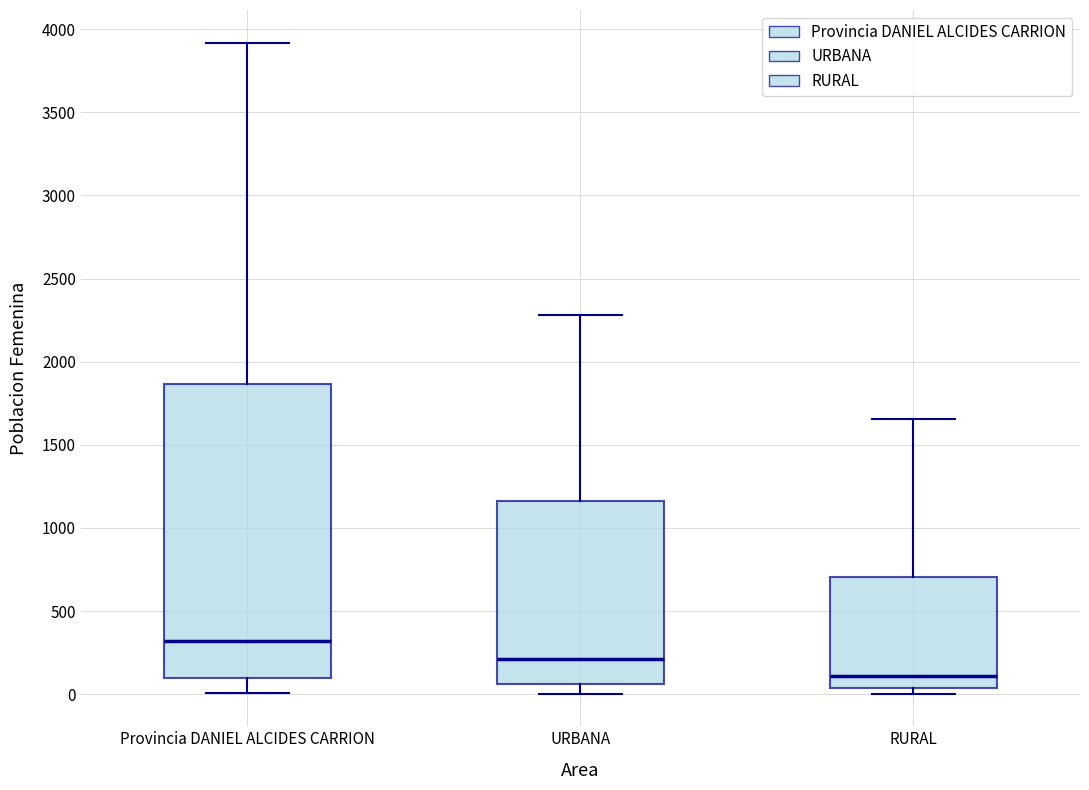

Reading left to right, read every box against the y-axis: the position of its median line, the range the box covers, and the ends of its whiskers. The values are not printed on the chart, so give them approximately, as read against the axis.

Provincia DANIEL ALCIDES CARRION: median 300, box 100 to 1850, whiskers 0 to 3900
URBANA: median 200, box 50 to 1150, whiskers 0 to 2300
RURAL: median 100, box 50 to 700, whiskers 0 to 1650